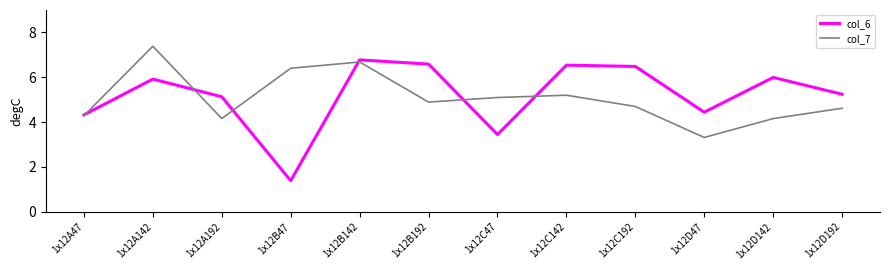

What is the total value across all series at 1x12B47?

7.8